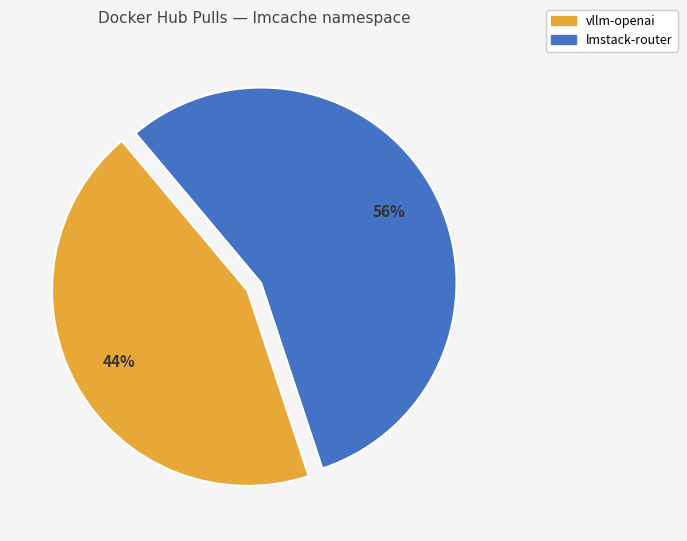

Count the number of slices in the pie.

2